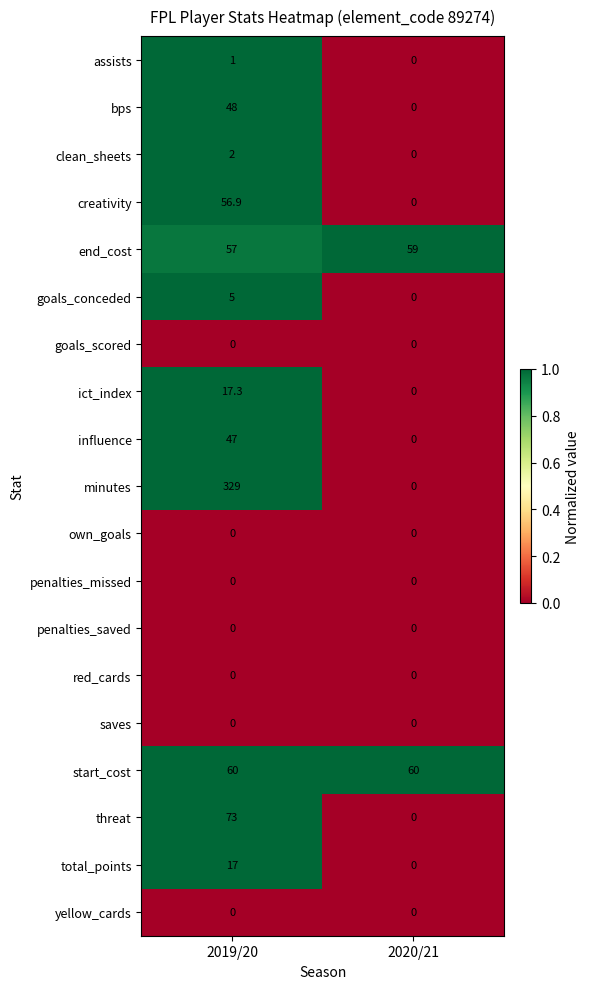

What is the difference between the maximum and minimum values in the end_cost series?

2.0